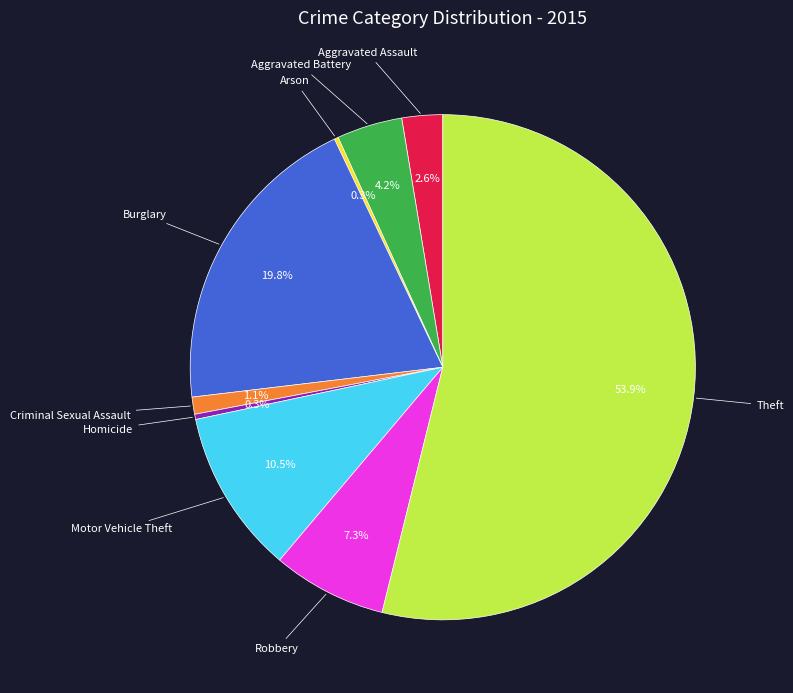

Does any single category account for the majority?

Yes